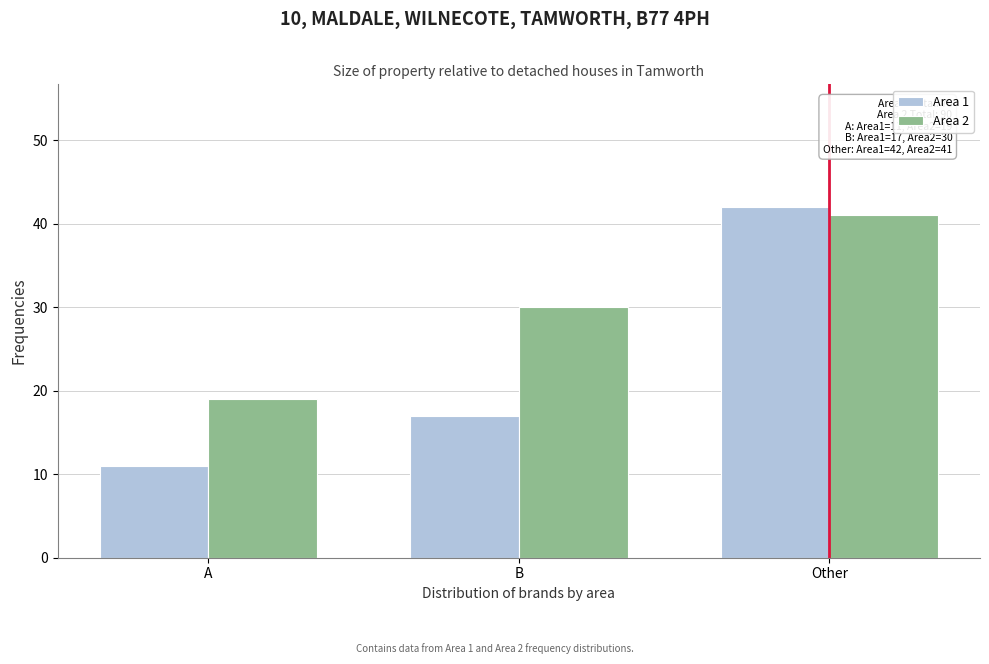

Reading left to right, transcribe all the data shown in this chart.

Area 1: 11	17	42
Area 2: 19	30	41